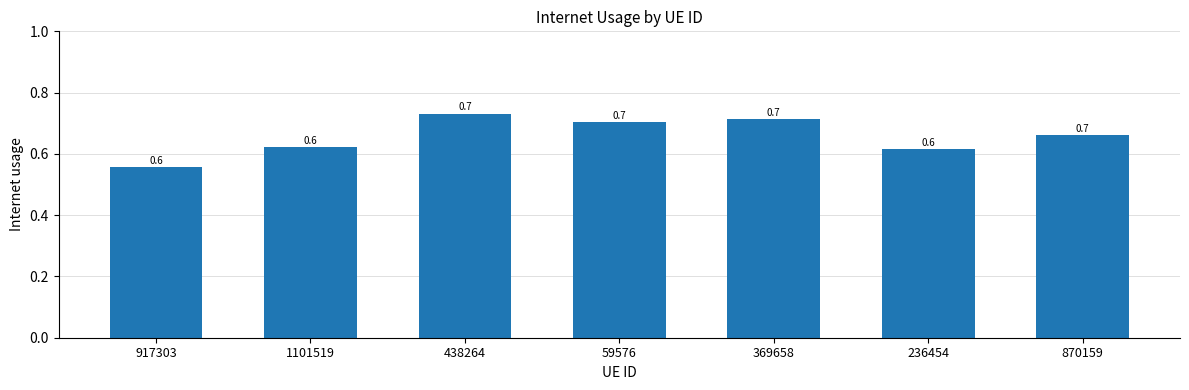

True or false: the data shows 0.6 at 1101519.

True